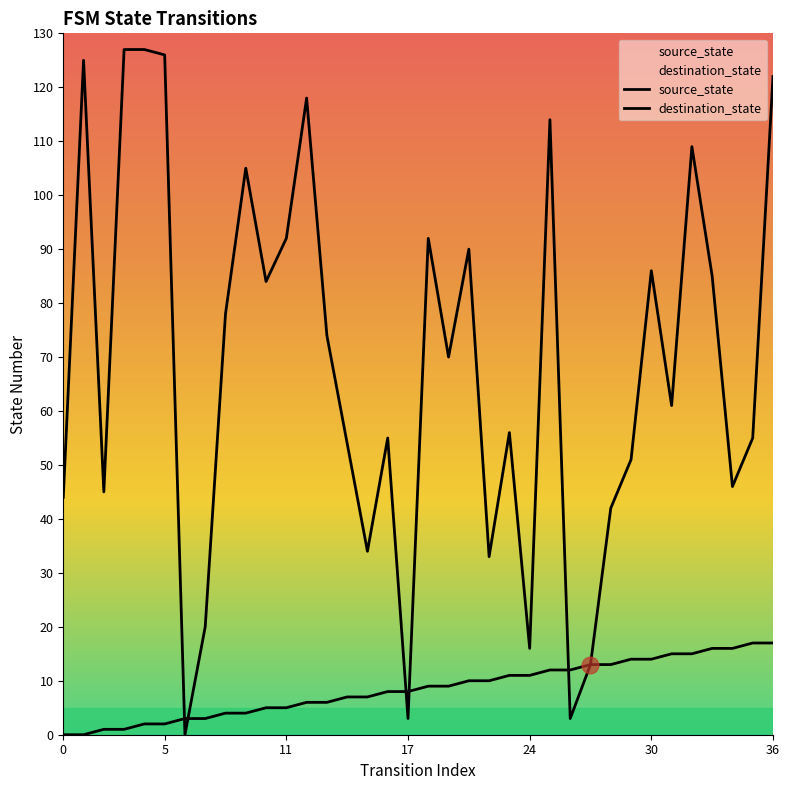

What is the difference between the highest and lowest values at 9?

101